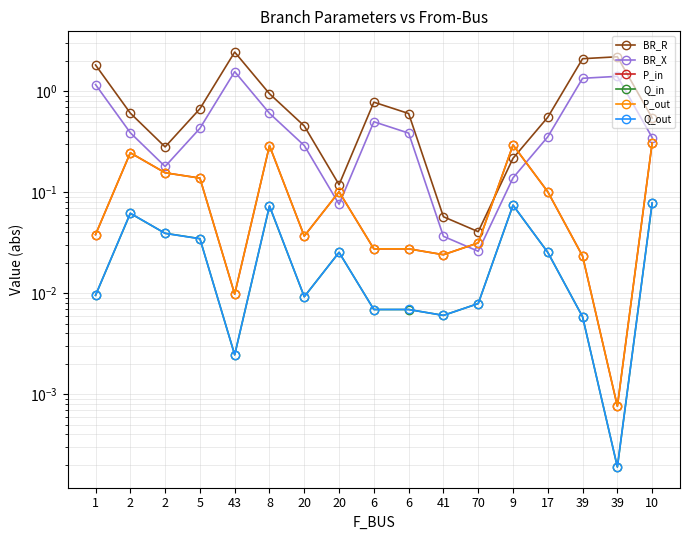

Reading left to right, transcribe all the data shown in this chart.

BR_R: 1.8	0.6	0.3	0.7	2.4	0.9	0.5	0.1	0.8	0.6	0.1	0.0	0.2	0.6	2.1	2.2	0.5
BR_X: 1.2	0.4	0.2	0.4	1.6	0.6	0.3	0.1	0.5	0.4	0.0	0.0	0.1	0.4	1.3	1.4	0.3
P_in: 0.0	0.2	0.2	0.1	0.0	0.3	0.0	0.1	0.0	0.0	0.0	0.0	0.3	0.1	0.0	0.0	0.3
Q_in: 0.0	0.1	0.0	0.0	0.0	0.1	0.0	0.0	0.0	0.0	0.0	0.0	0.1	0.0	0.0	0.0	0.1
P_out: 0.0	0.2	0.2	0.1	0.0	0.3	0.0	0.1	0.0	0.0	0.0	0.0	0.3	0.1	0.0	0.0	0.3
Q_out: 0.0	0.1	0.0	0.0	0.0	0.1	0.0	0.0	0.0	0.0	0.0	0.0	0.1	0.0	0.0	0.0	0.1